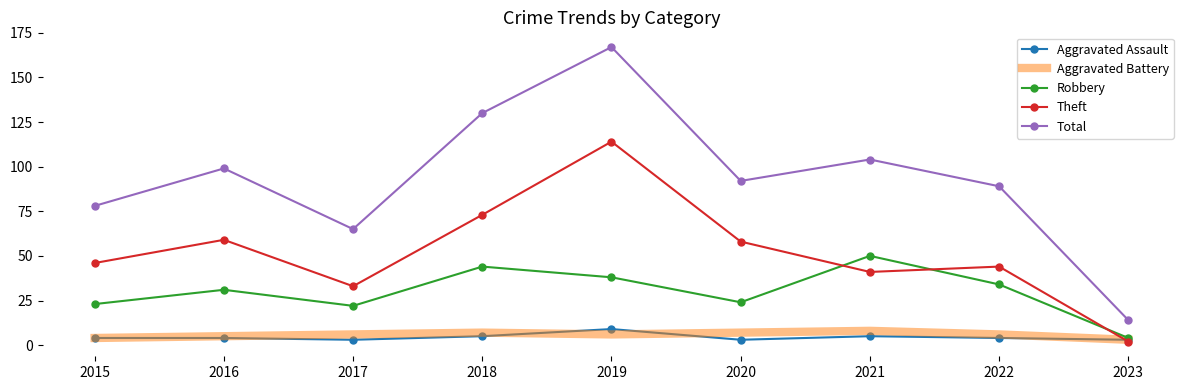

What is the difference between the maximum and minimum values in the Total series?

153